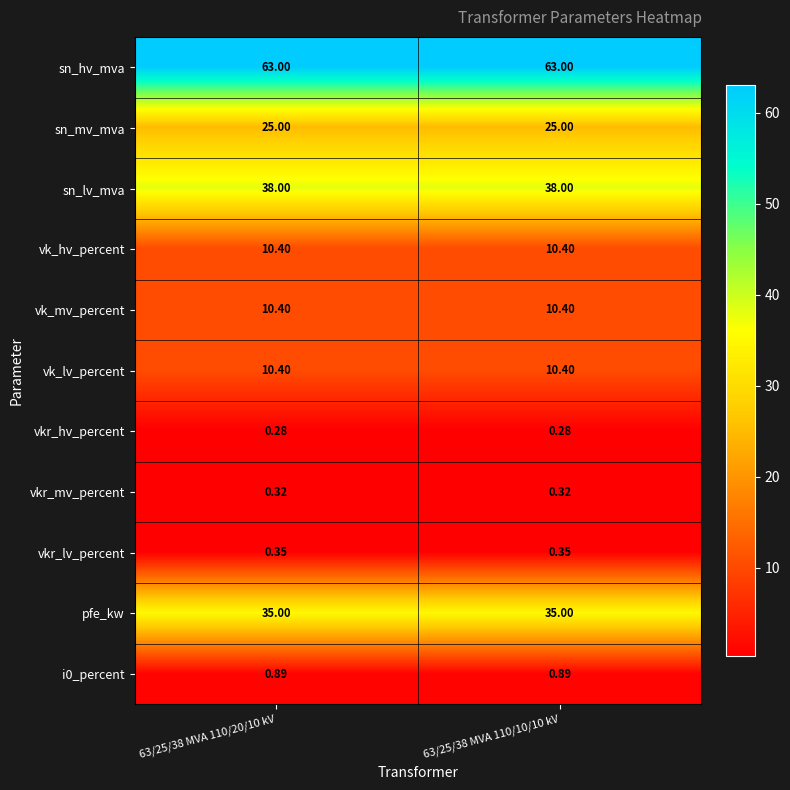

Count the number of categories in the chart.

2